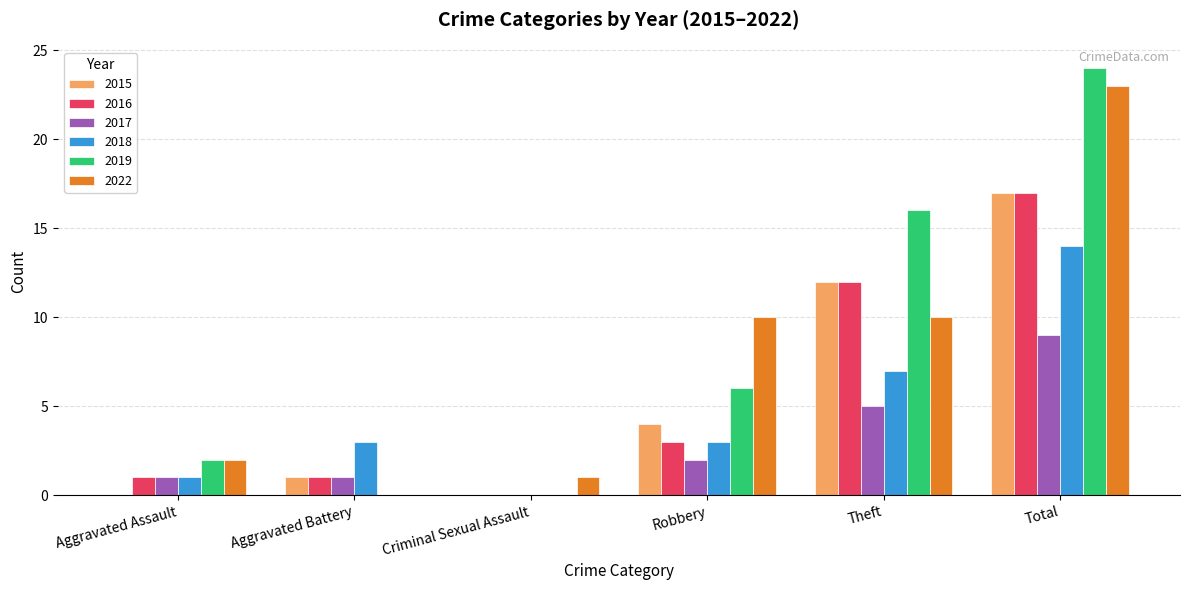

How many groups of bars are there?

6